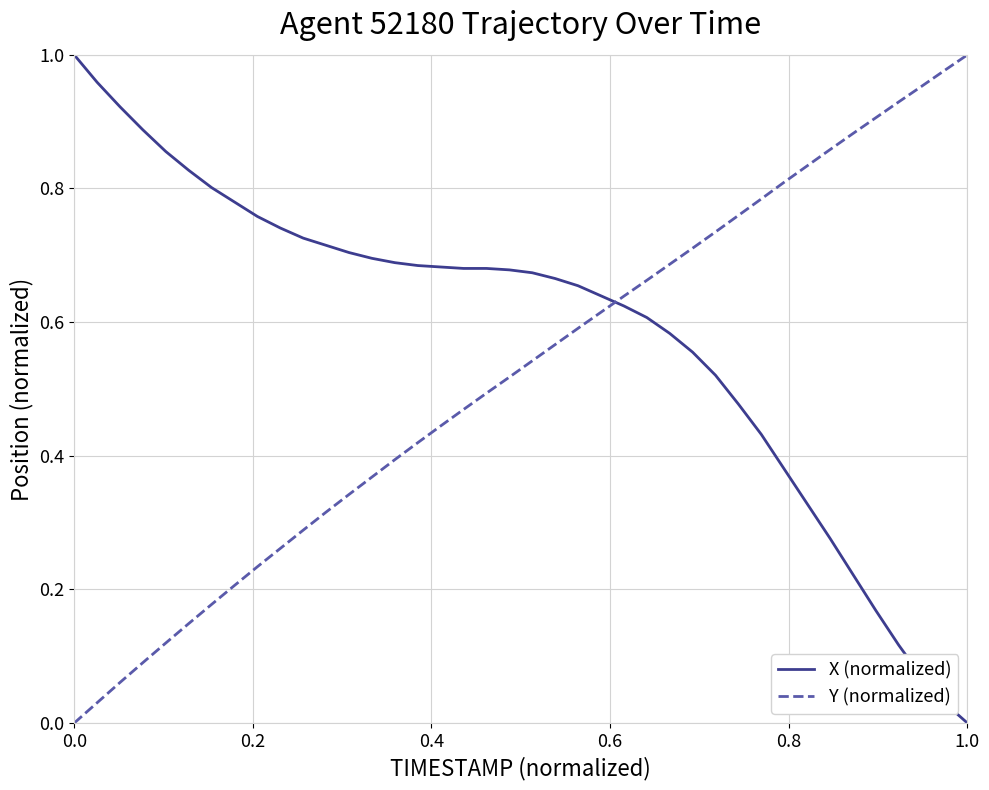

How many times do Y (normalized) and X (normalized) cross each other?

1